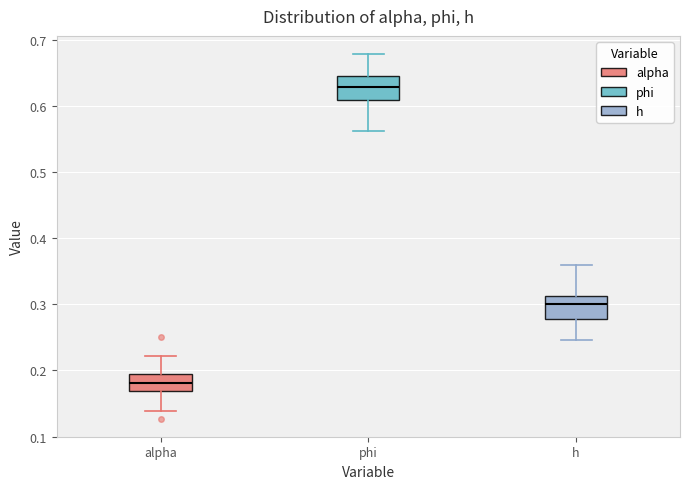

Reading left to right, transcribe this box plot: for each box, give where its median line is, the range the box spans, and where its two whiskers end, as read against the y-axis. The values are not printed on the chart, so give them approximately, as read against the axis.

alpha: median 0.18, box 0.17 to 0.19, whiskers 0.14 to 0.22
phi: median 0.63, box 0.61 to 0.65, whiskers 0.56 to 0.68
h: median 0.30, box 0.28 to 0.31, whiskers 0.25 to 0.36